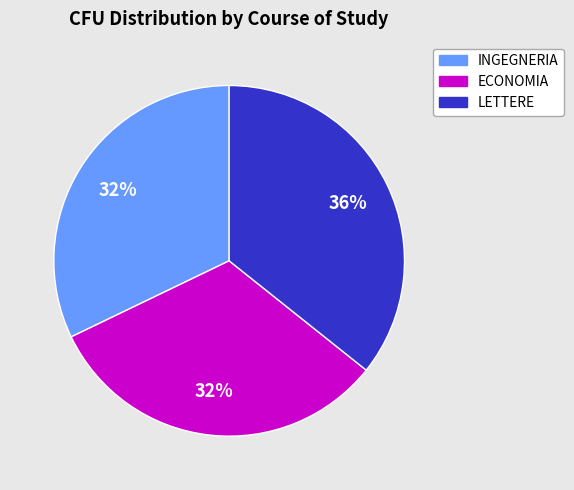

Is there any slice that represents more than half of the pie?

No